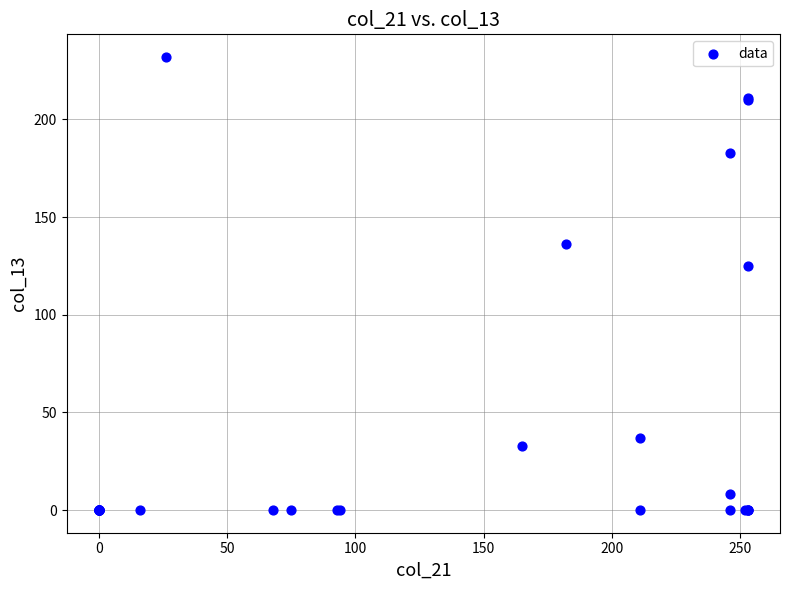

What Y value in the scatter plot is closest to 116?

125